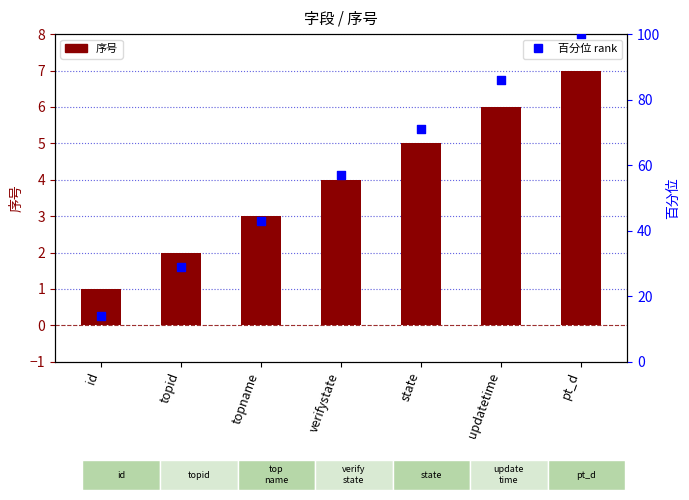

Is the value of 百分位 rank at topname greater than the value of 序号 at topname?

Yes